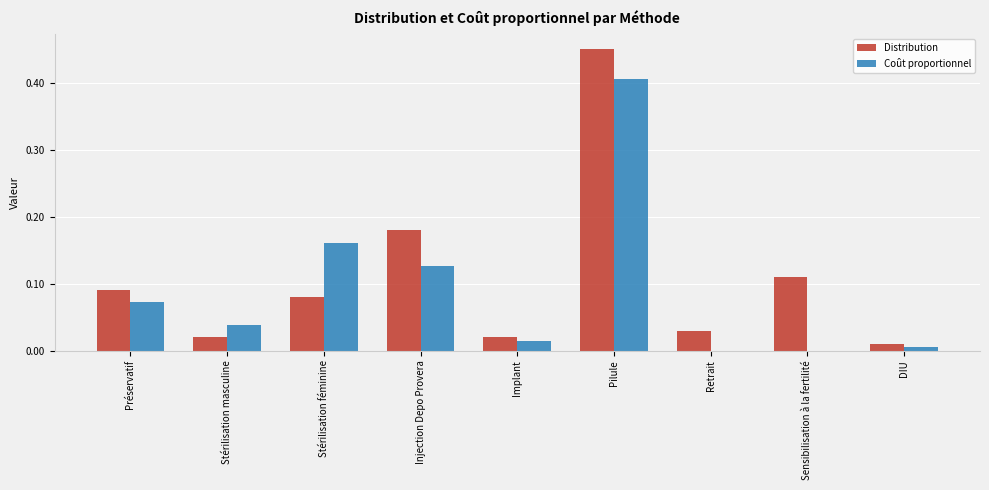

How many data points does each series have?

9